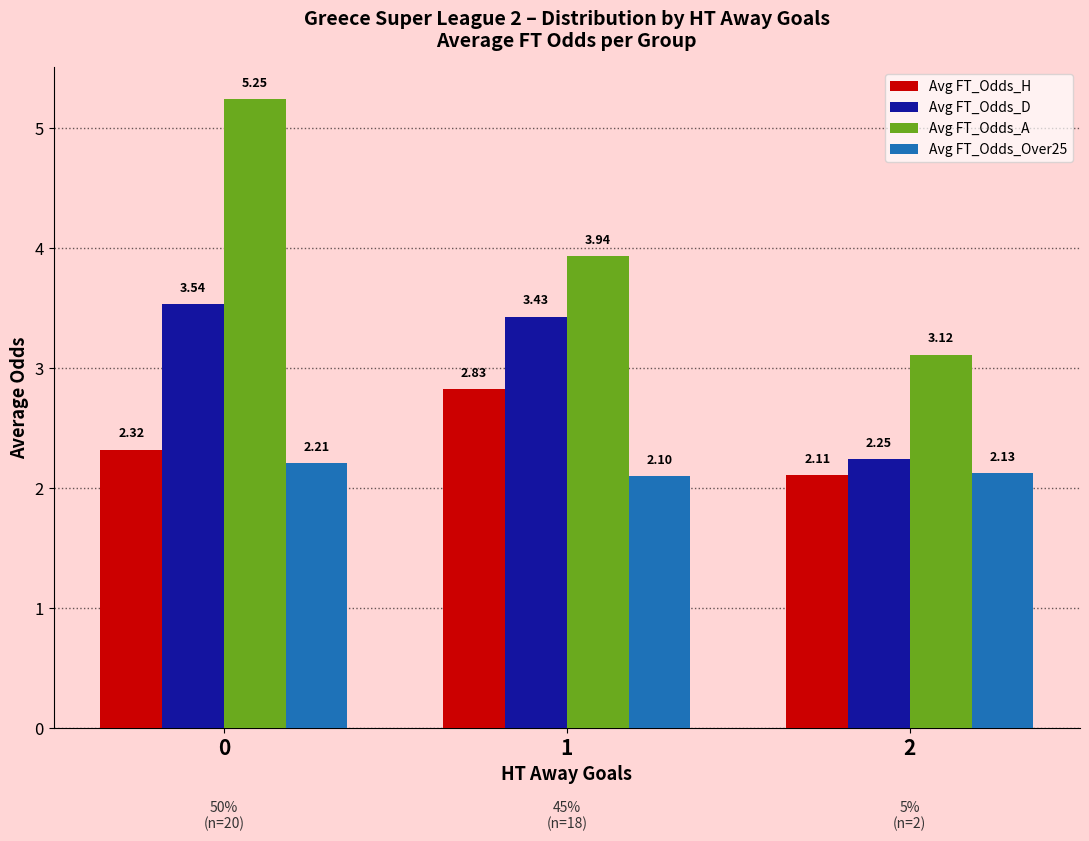

Which series has the largest range (max minus min)?

Avg FT_Odds_A